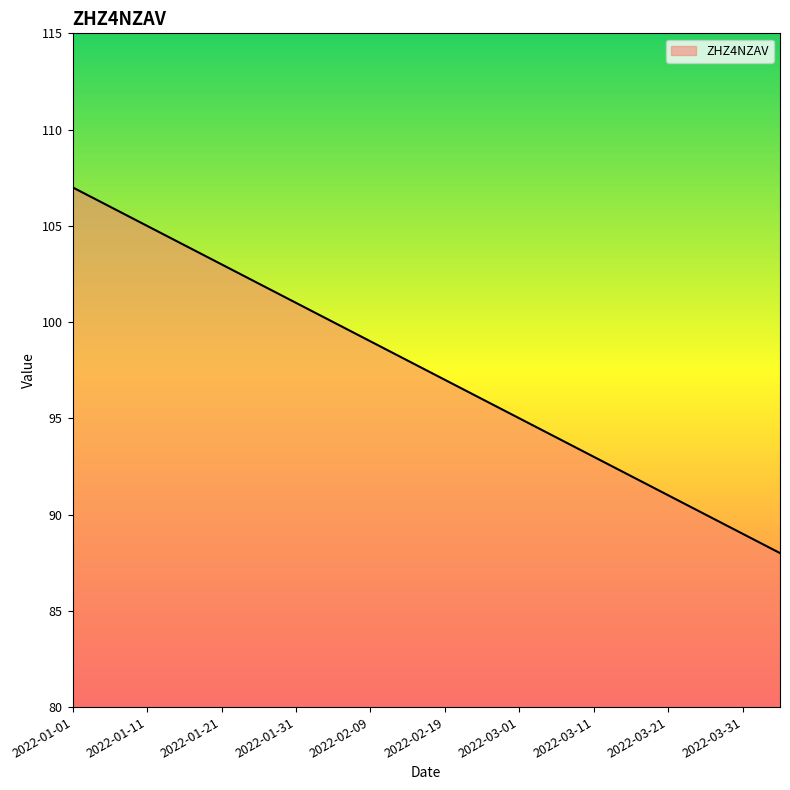

Reading left to right, transcribe all the data shown in this chart.

107	106	105	104	103	102	101	100	99	98	97	96	95	94	93	92	91	90	89	88